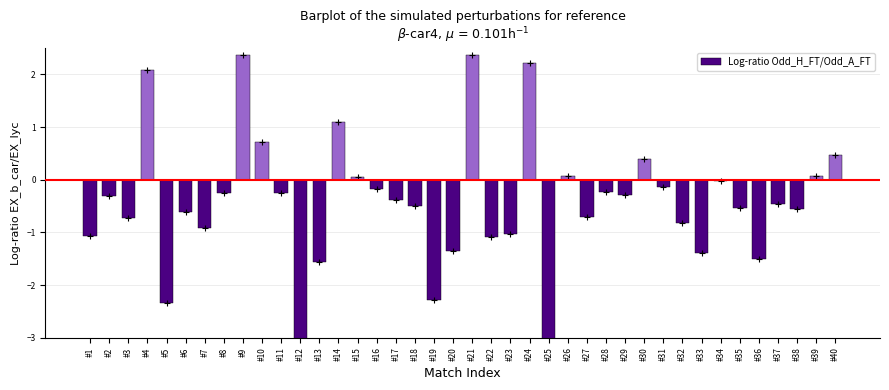

Are the bars grouped side by side (vs. stacked)?

No